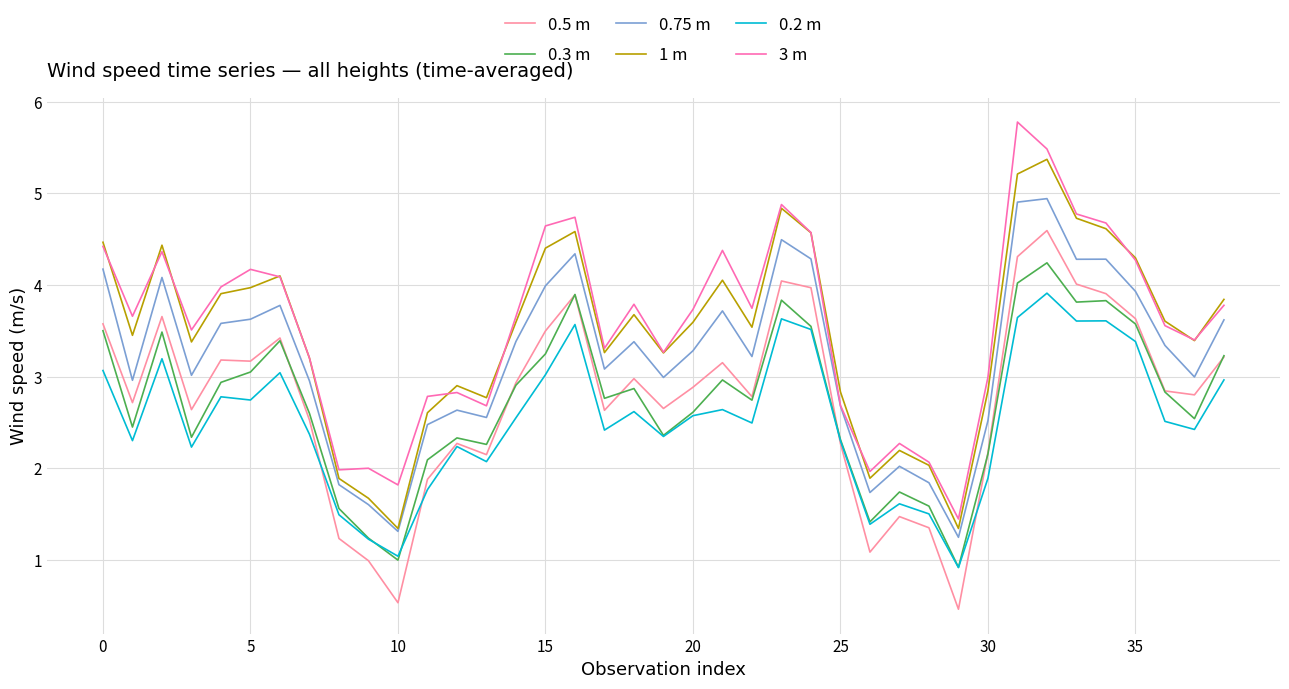

Does the chart have visible grid lines?

Yes